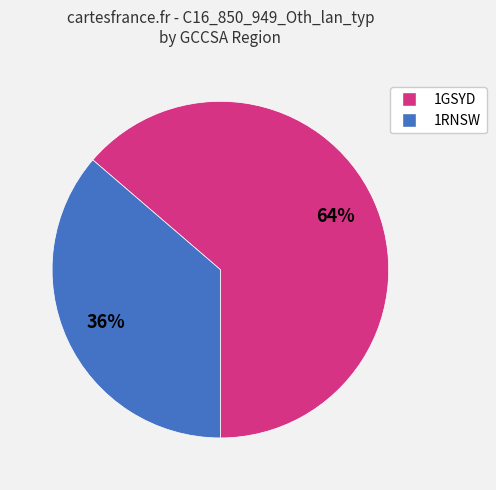

Rank the categories by value from highest to lowest.

1GSYD, 1RNSW